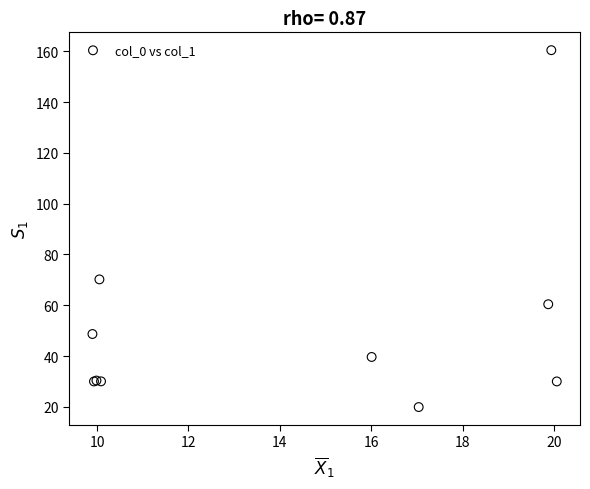

What Y value in the scatter plot is closest to 90?

70.2